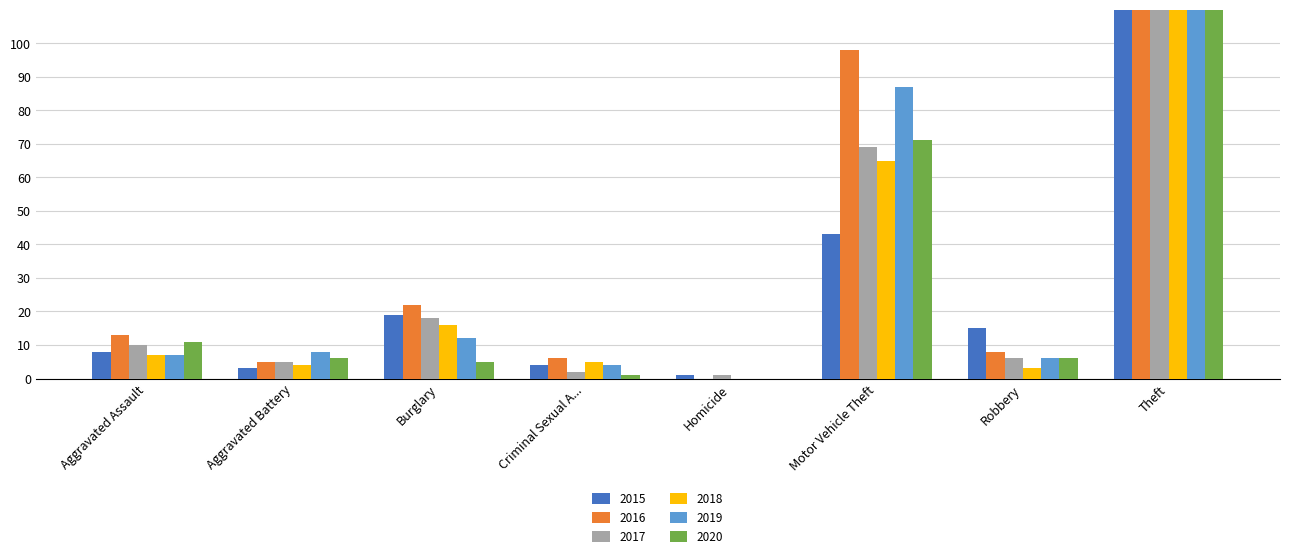

How many groups of bars are there?

8